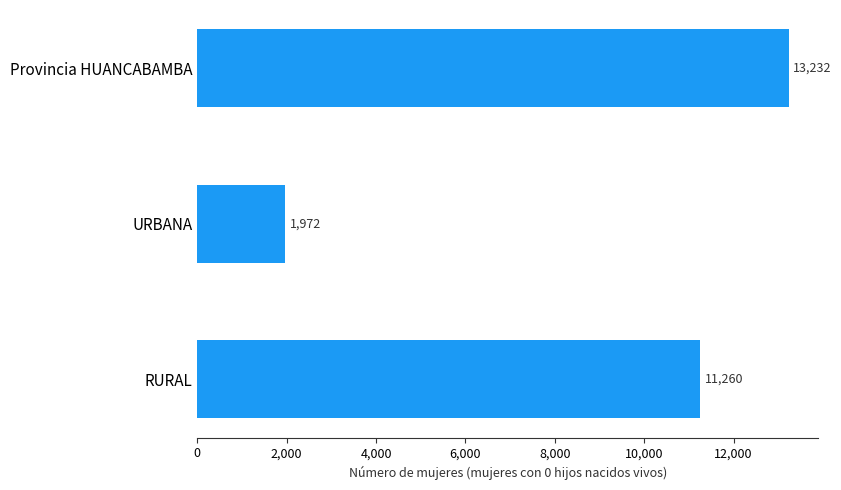

How many categories are shown in the chart?

3